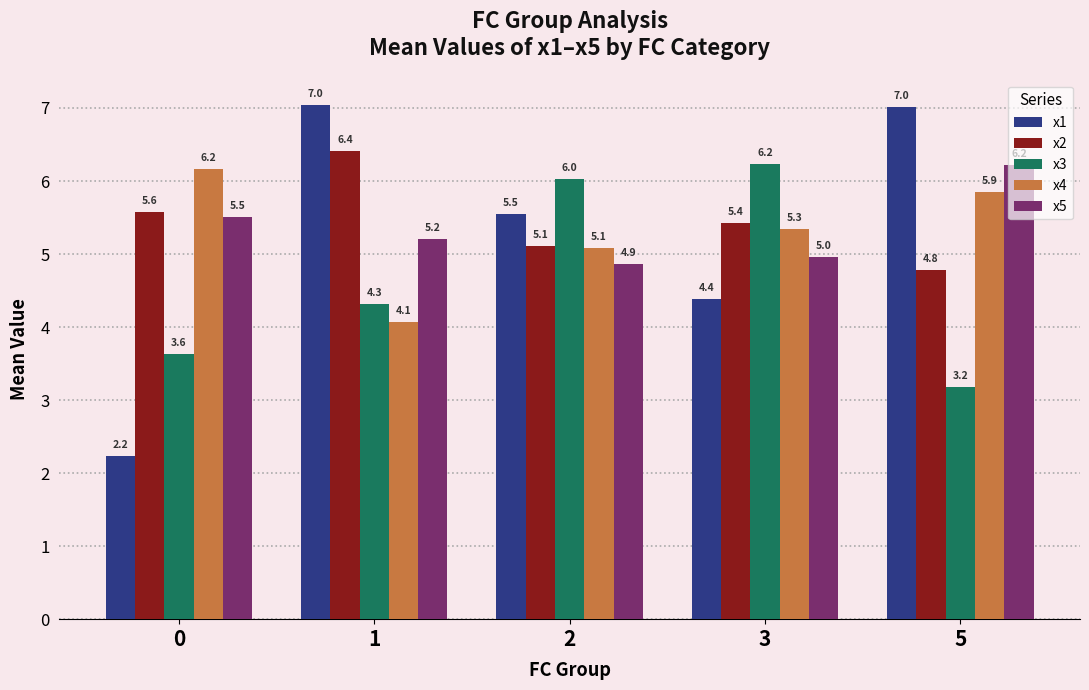

The value of x3 at 2 is 8.1. True or false?

False